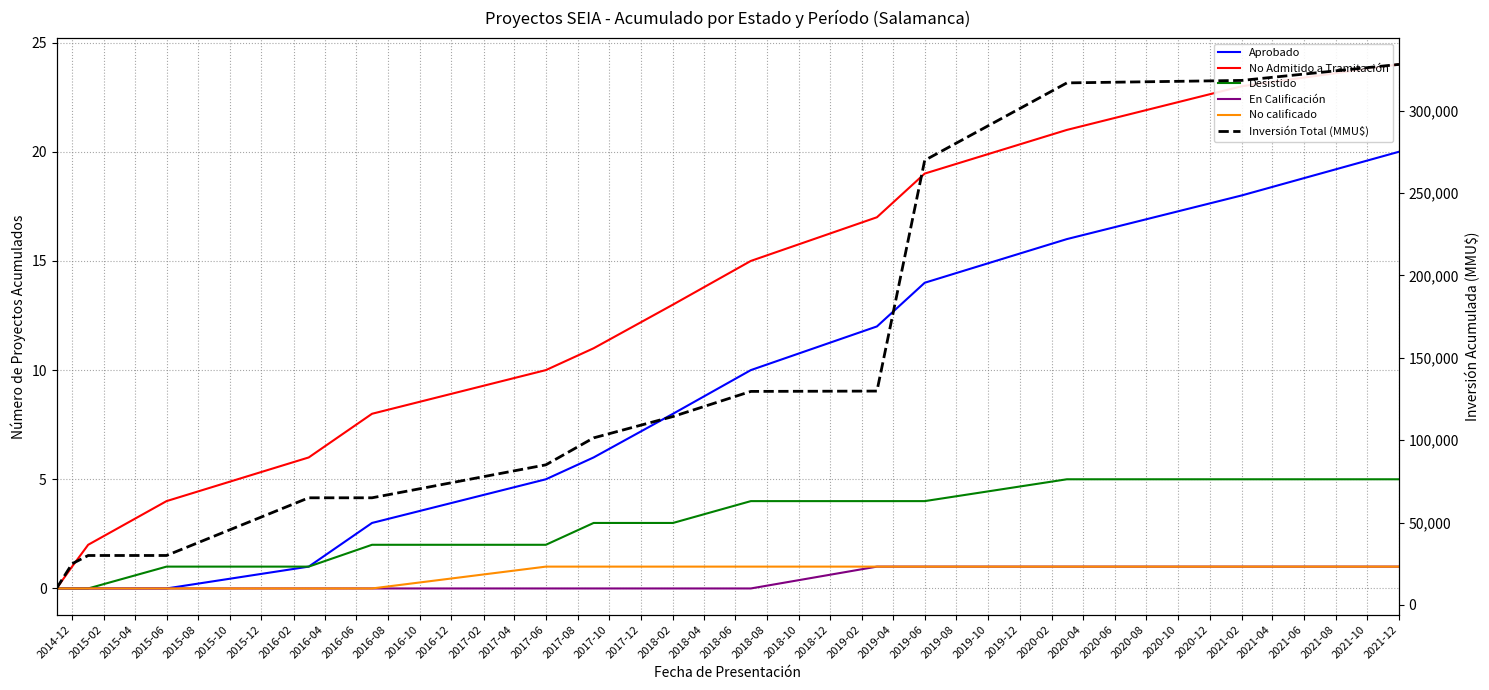

Reading left to right, extract all data points from this chart.

Aprobado: 0	0	0	0	1	3	5	6	8	10	12	14	16	18	20
No Admitido a Tramitación: 0	1	2	4	6	8	10	11	13	15	17	19	21	23	24
Desistido: 0	0	0	1	1	2	2	3	3	4	4	4	5	5	5
En Calificación: 0	0	0	0	0	0	0	0	0	0	1	1	1	1	1
No calificado: 0	0	0	0	0	0	1	1	1	1	1	1	1	1	1
Inversión Total (MMU$): 10010	25010	30010	30020	65020	65021	85021	101373	114335	129573	129773	269773	316773	318273	327993